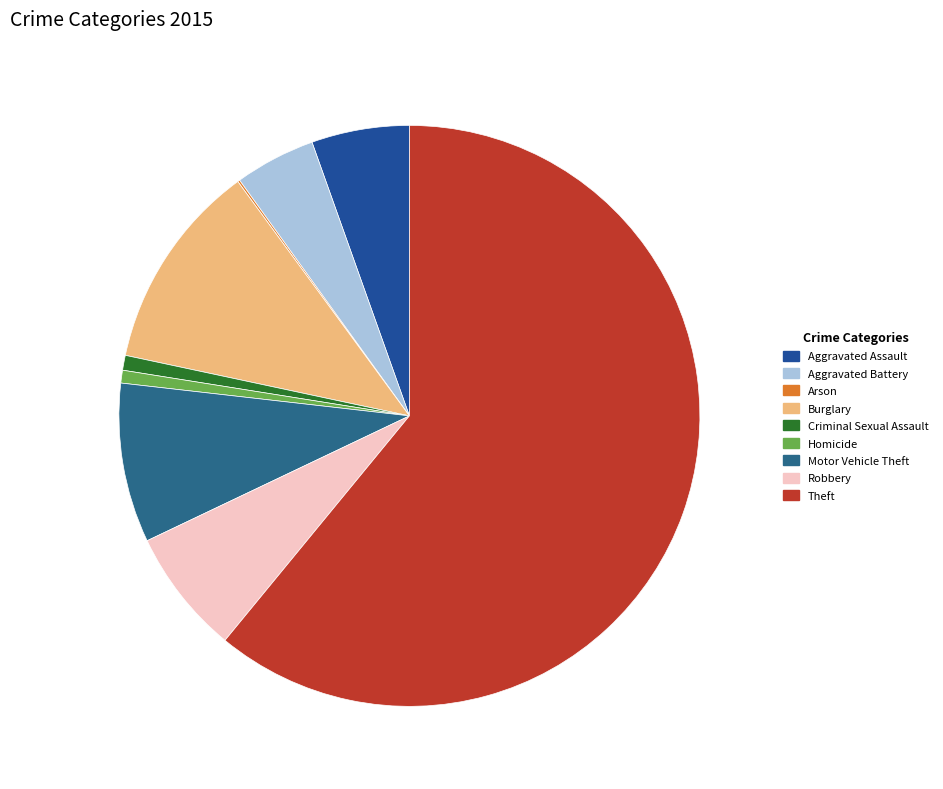

Count the number of slices in the pie.

9